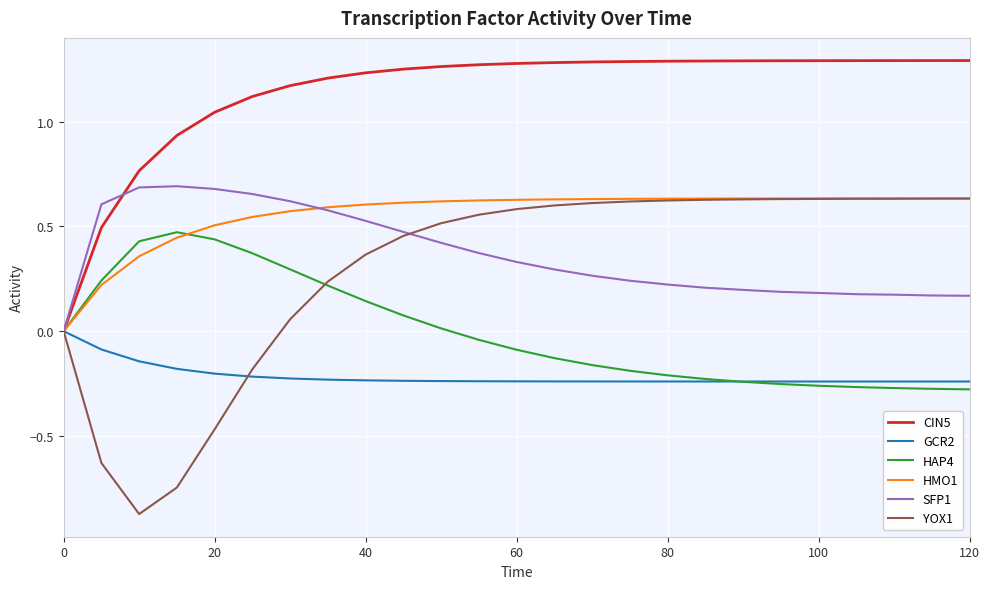

How many values in the CIN5 series exceed 1?

21